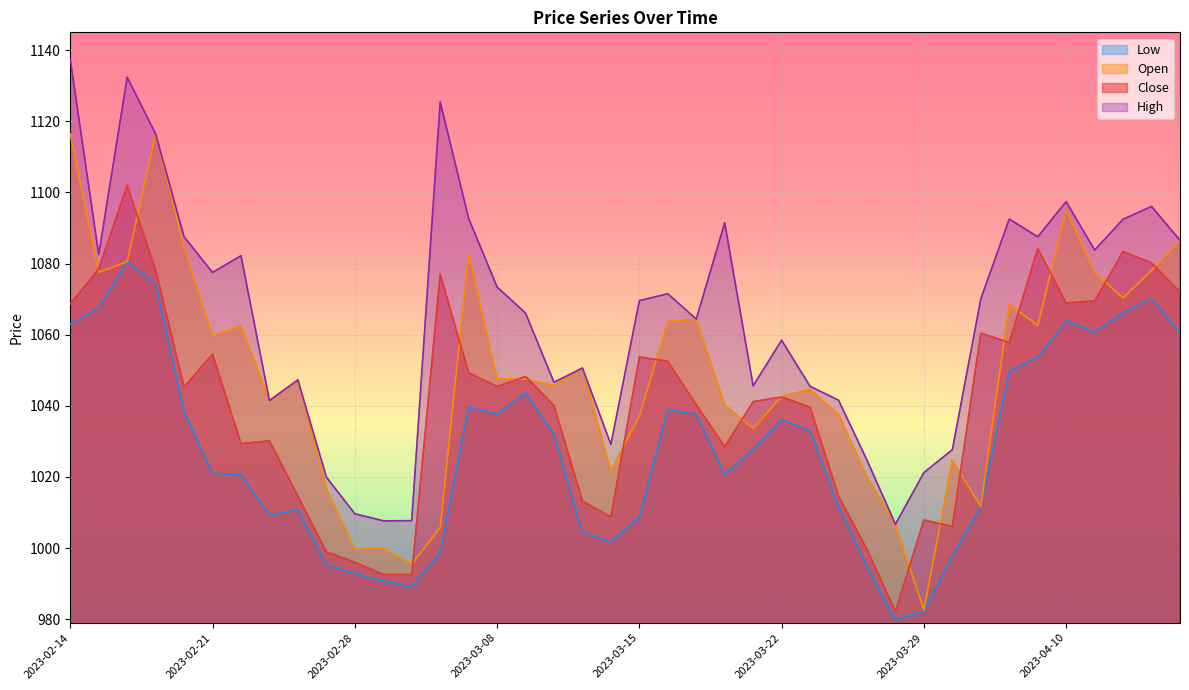

Reading right to left, list all the values displayed in this chart.

Close: 2023-04-17=1072.0	2023-04-13=1080.2	2023-04-12=1083.4	2023-04-11=1069.5	2023-04-10=1068.9	2023-04-06=1084.3	2023-04-05=1057.8	2023-04-03=1060.4	2023-03-31=1006.0	2023-03-29=1007.9	2023-03-28=982.2	2023-03-27=999.6	2023-03-24=1014.6	2023-03-23=1039.6	2023-03-22=1042.5	2023-03-21=1041.2	2023-03-20=1028.5	2023-03-17=1040.3	2023-03-16=1052.5	2023-03-15=1053.7	2023-03-14=1008.7	2023-03-13=1013.2	2023-03-10=1040.1	2023-03-09=1048.2	2023-03-08=1045.4	2023-03-06=1049.3	2023-03-03=1077.0	2023-03-02=992.5	2023-03-01=992.6	2023-02-28=996.0	2023-02-27=998.9	2023-02-24=1014.6	2023-02-23=1030.2	2023-02-22=1029.3	2023-02-21=1054.5	2023-02-20=1045.3	2023-02-17=1078.2	2023-02-16=1101.9	2023-02-15=1078.5	2023-02-14=1068.6
Open: 2023-04-17=1086.5	2023-04-13=1078.0	2023-04-12=1070.3	2023-04-11=1077.5	2023-04-10=1095.0	2023-04-06=1062.6	2023-04-05=1068.6	2023-04-03=1011.7	2023-03-31=1024.7	2023-03-29=982.6	2023-03-28=1006.7	2023-03-27=1020.0	2023-03-24=1037.6	2023-03-23=1044.6	2023-03-22=1042.6	2023-03-21=1033.6	2023-03-20=1040.3	2023-03-17=1064.4	2023-03-16=1063.7	2023-03-15=1037.1	2023-03-14=1021.7	2023-03-13=1050.6	2023-03-10=1045.7	2023-03-09=1047.5	2023-03-08=1047.6	2023-03-06=1082.7	2023-03-03=1005.7	2023-03-02=995.5	2023-03-01=999.9	2023-02-28=999.7	2023-02-27=1016.7	2023-02-24=1047.3	2023-02-23=1041.5	2023-02-22=1062.6	2023-02-21=1059.6	2023-02-20=1084.5	2023-02-17=1116.5	2023-02-16=1080.5	2023-02-15=1077.5	2023-02-14=1116.5
High: 2023-04-17=1086.5	2023-04-13=1096.0	2023-04-12=1092.5	2023-04-11=1083.8	2023-04-10=1097.4	2023-04-06=1087.5	2023-04-05=1092.5	2023-04-03=1070.0	2023-03-31=1027.7	2023-03-29=1021.2	2023-03-28=1006.7	2023-03-27=1024.7	2023-03-24=1041.6	2023-03-23=1045.5	2023-03-22=1058.4	2023-03-21=1045.6	2023-03-20=1091.5	2023-03-17=1064.4	2023-03-16=1071.5	2023-03-15=1069.6	2023-03-14=1029.2	2023-03-13=1050.6	2023-03-10=1046.6	2023-03-09=1066.1	2023-03-08=1073.4	2023-03-06=1092.7	2023-03-03=1125.4	2023-03-02=1007.7	2023-03-01=1007.6	2023-02-28=1009.6	2023-02-27=1020.0	2023-02-24=1047.3	2023-02-23=1041.5	2023-02-22=1082.2	2023-02-21=1077.5	2023-02-20=1087.5	2023-02-17=1116.5	2023-02-16=1132.4	2023-02-15=1082.5	2023-02-14=1137.4
Low: 2023-04-17=1060.6	2023-04-13=1070.1	2023-04-12=1066.2	2023-04-11=1060.7	2023-04-10=1063.8	2023-04-06=1053.5	2023-04-05=1049.7	2023-04-03=1011.7	2023-03-31=997.7	2023-03-29=982.2	2023-03-28=979.7	2023-03-27=994.7	2023-03-24=1011.7	2023-03-23=1033.0	2023-03-22=1036.1	2023-03-21=1027.7	2023-03-20=1020.7	2023-03-17=1037.6	2023-03-16=1038.8	2023-03-15=1008.7	2023-03-14=1001.7	2023-03-13=1004.4	2023-03-10=1032.0	2023-03-09=1043.6	2023-03-08=1037.6	2023-03-06=1039.6	2023-03-03=998.7	2023-03-02=989.0	2023-03-01=990.7	2023-02-28=992.7	2023-02-27=995.2	2023-02-24=1010.7	2023-02-23=1009.2	2023-02-22=1020.7	2023-02-21=1021.0	2023-02-20=1038.3	2023-02-17=1074.4	2023-02-16=1080.5	2023-02-15=1067.6	2023-02-14=1062.9